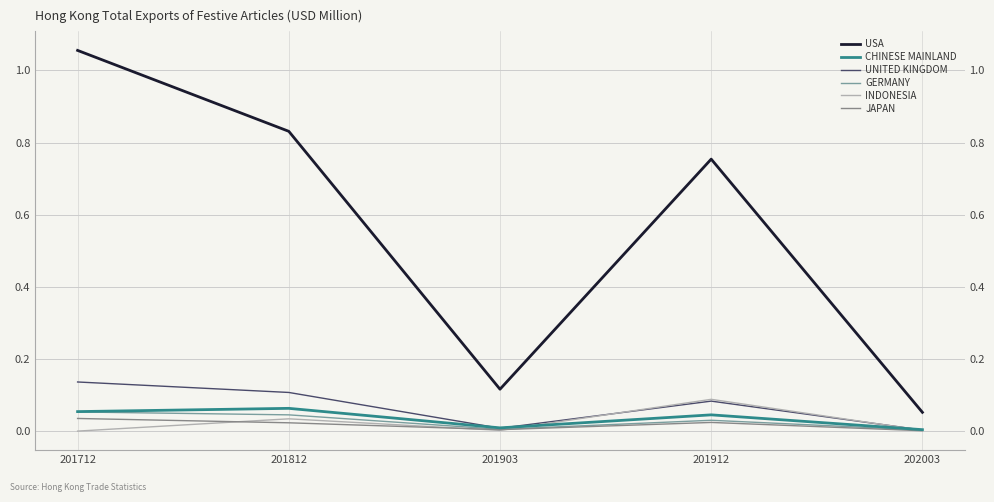

List the labels in order of INDONESIA value, largest first.

201912, 201812, 201903, 202003, 201712